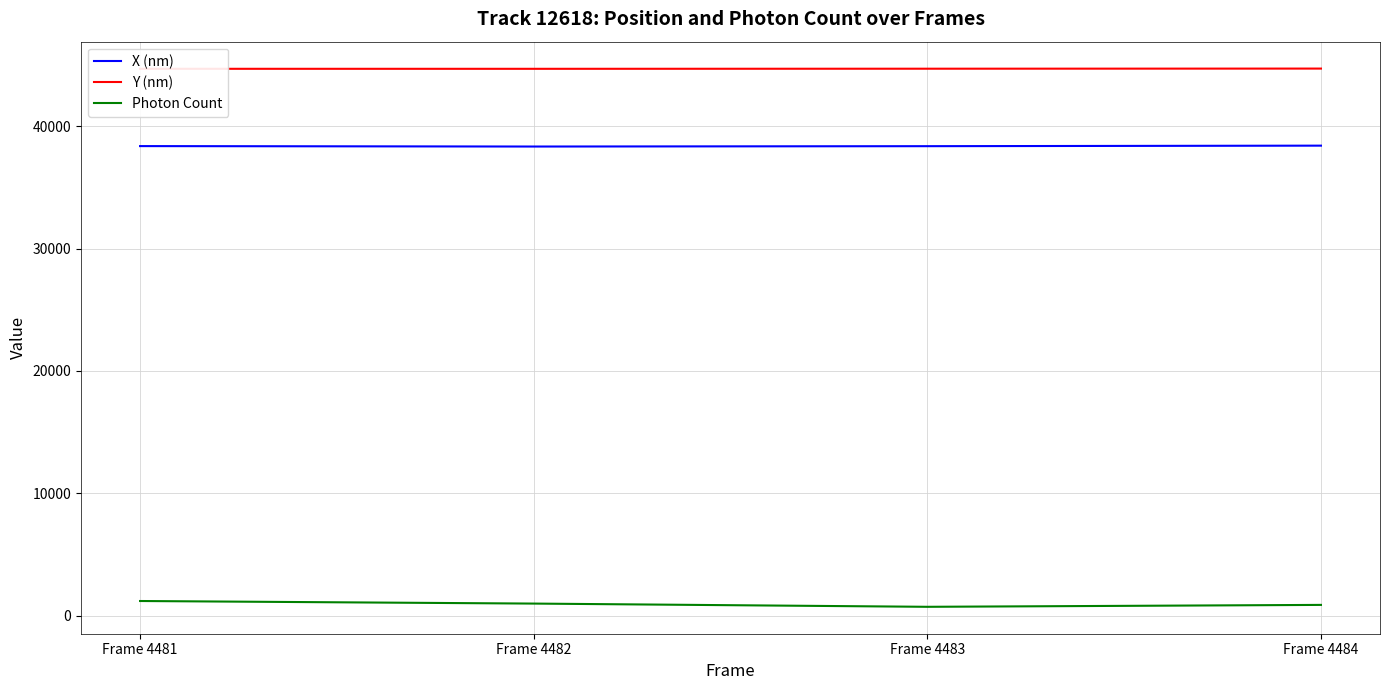

How many categories are shown in the chart?

4